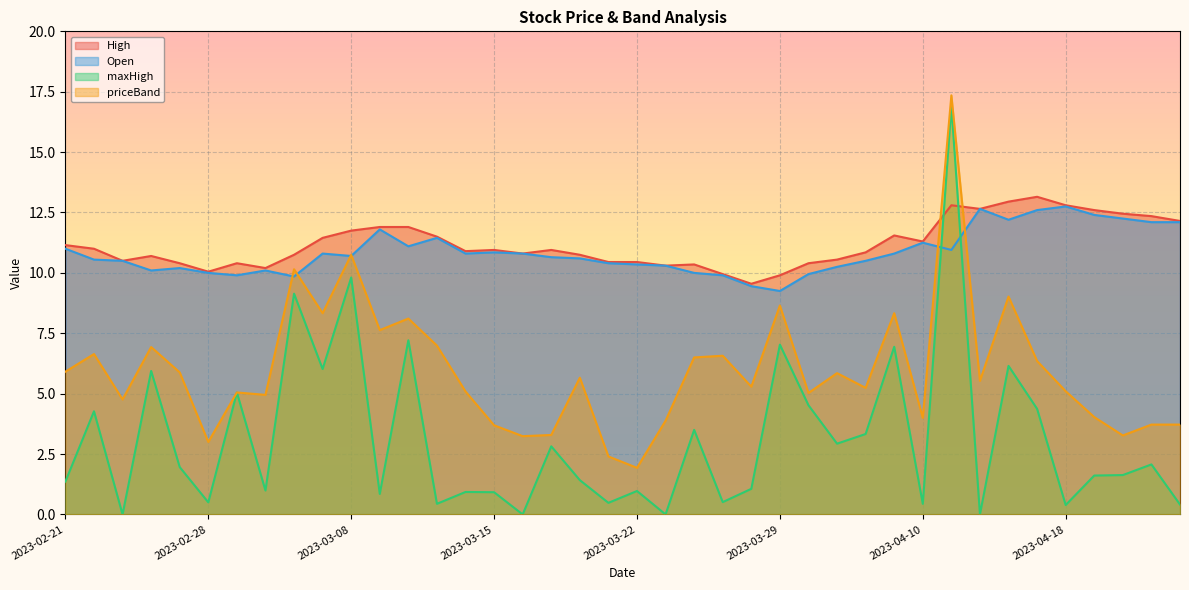

What is the difference between the highest and lowest values at 2023-03-21?

10.0